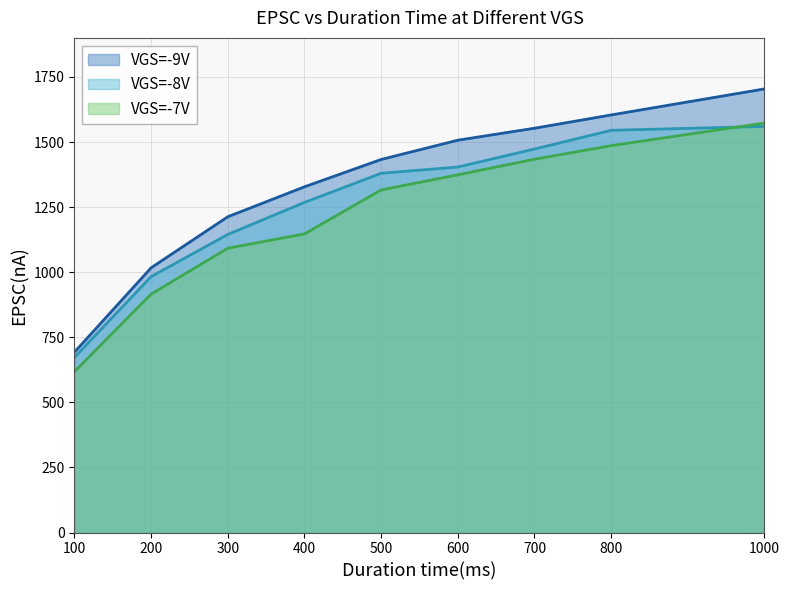

True or false: VGS=-9V and VGS=-7V cross at least once.

False